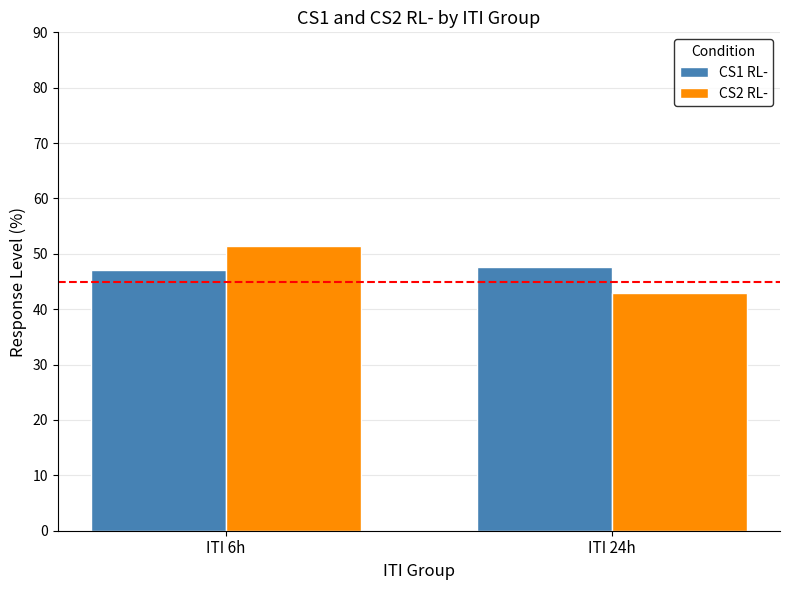

Which series has the widest spread of values?

CS2 RL-